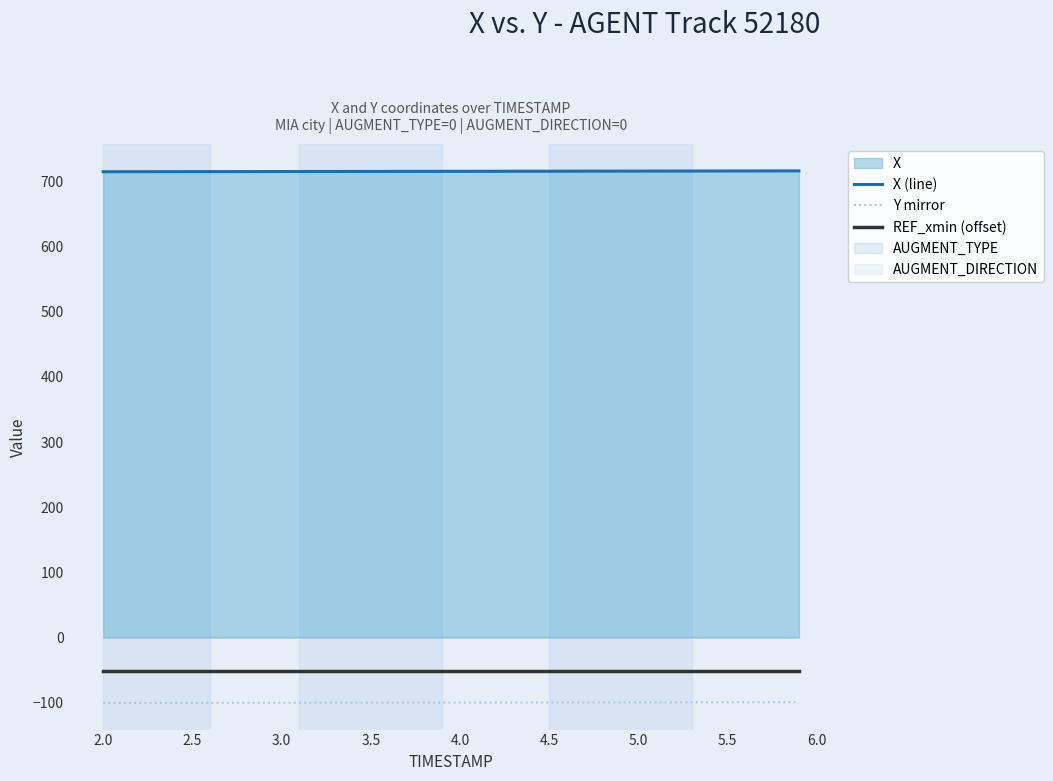

Is the value of X (line) at 5.5 greater than the value of REF_xmin (offset) at 4.0?

Yes